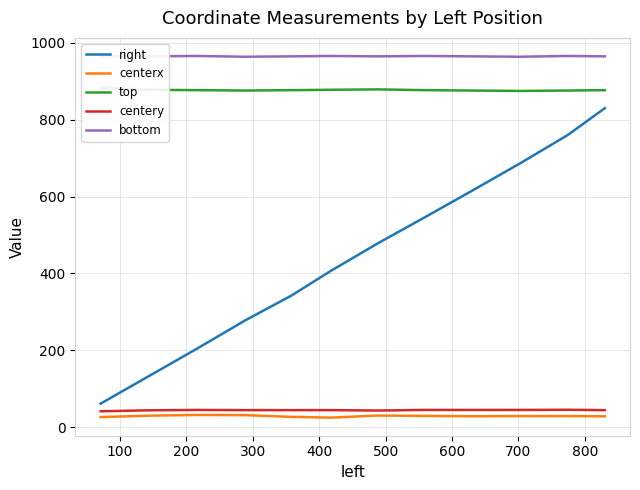

True or false: centery and right intersect in this chart.

False